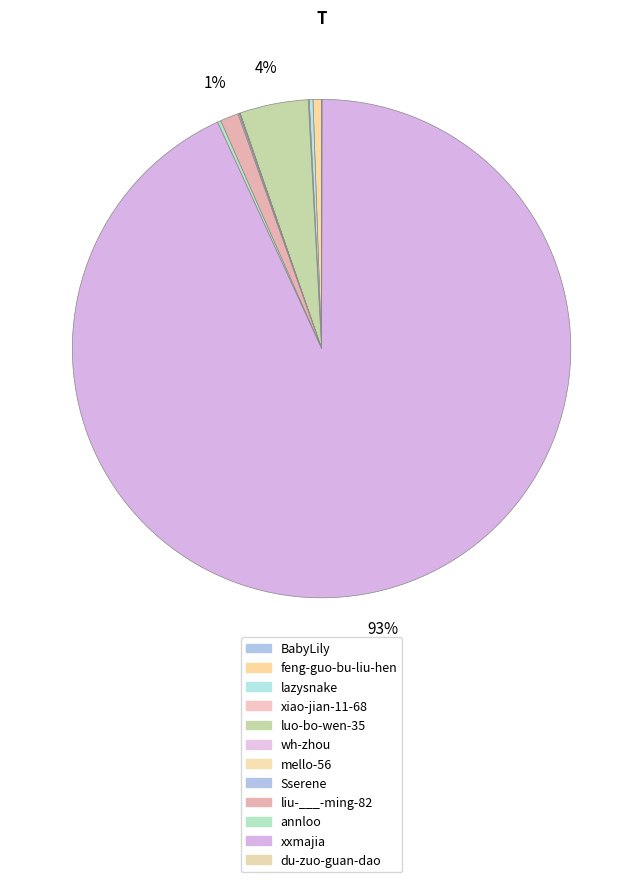

Rank the categories by value from lowest to highest.

BabyLily, wh-zhou, du-zuo-guan-dao, mello-56, xiao-jian-11-68, Sserene, annloo, lazysnake, feng-guo-bu-liu-hen, liu-___-ming-82, luo-bo-wen-35, xxmajia